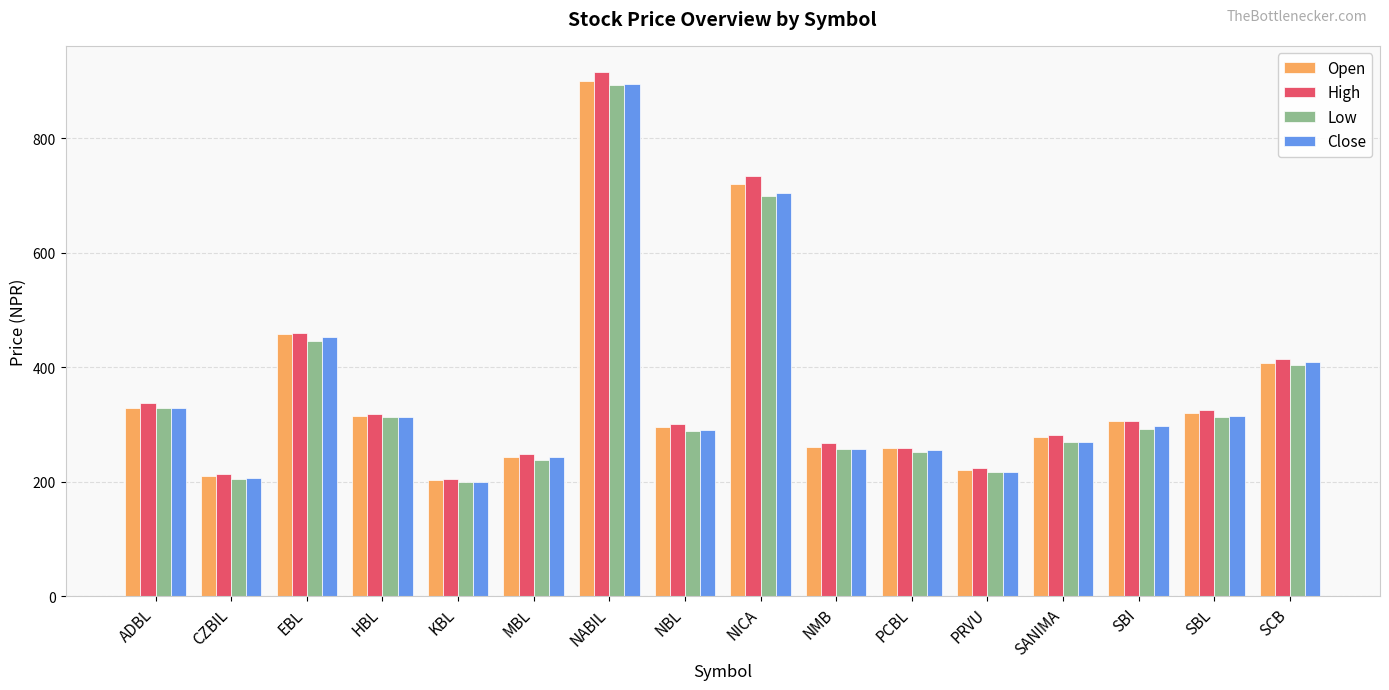

Which label corresponds to the largest value in the chart?

NABIL